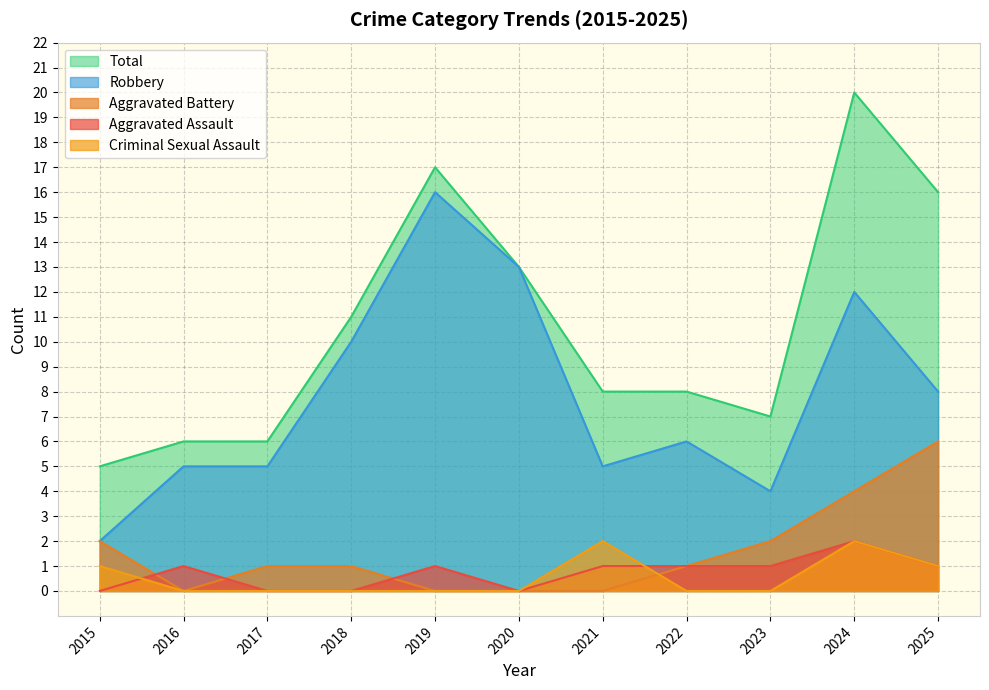

Rank the categories by Aggravated Assault value from highest to lowest.

2024, 2016, 2019, 2021, 2022, 2023, 2025, 2015, 2017, 2018, 2020